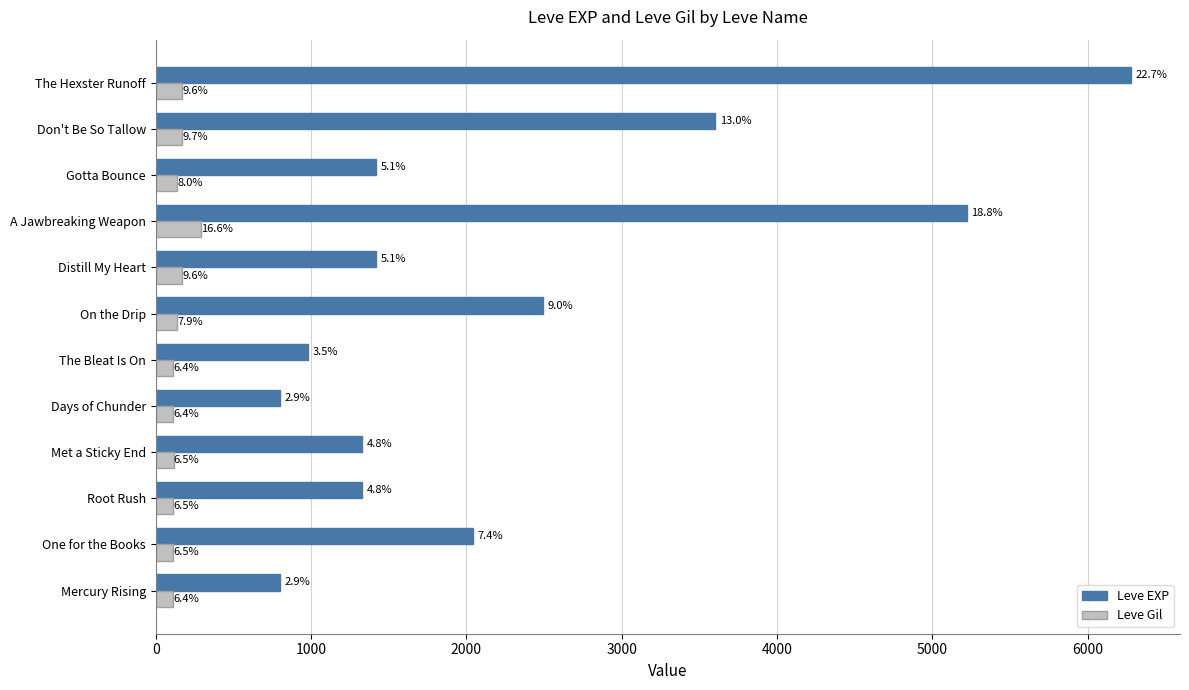

At how many categories does at least one series exceed 2854?

3